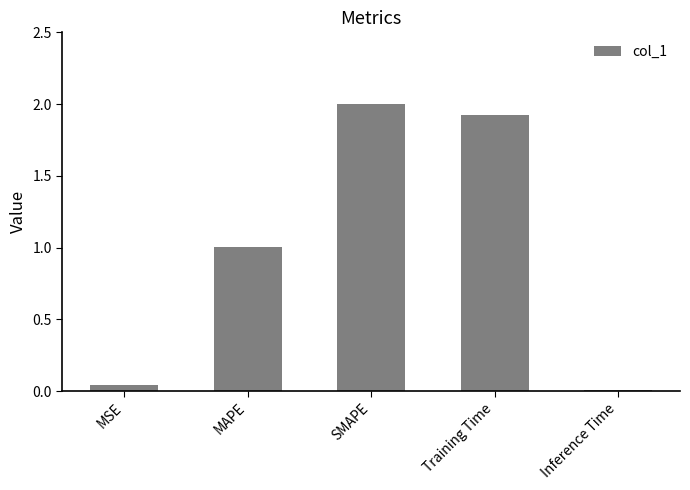

Which label corresponds to the largest value in the chart?

SMAPE